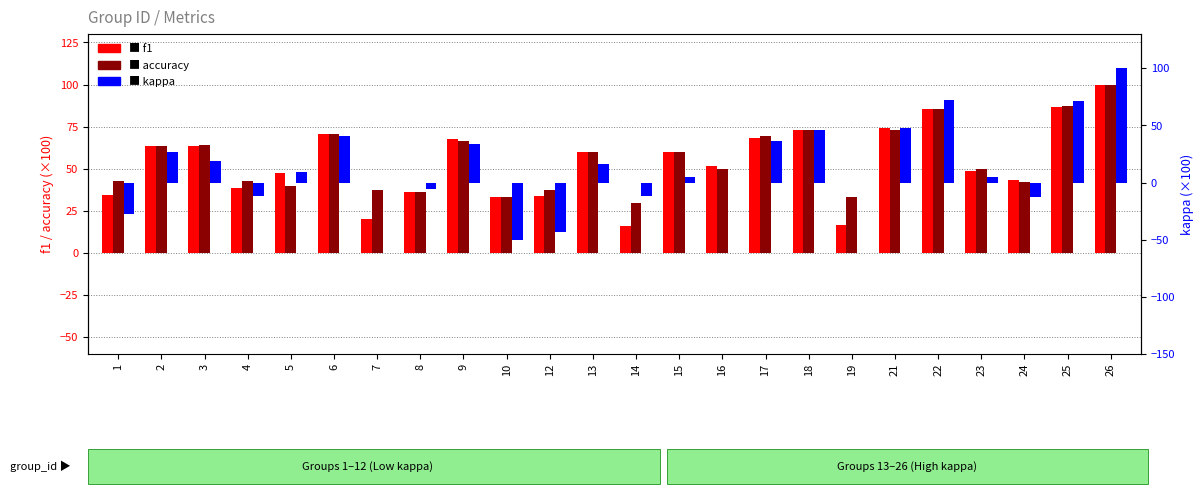

How many data points in f1 are above 60?

10